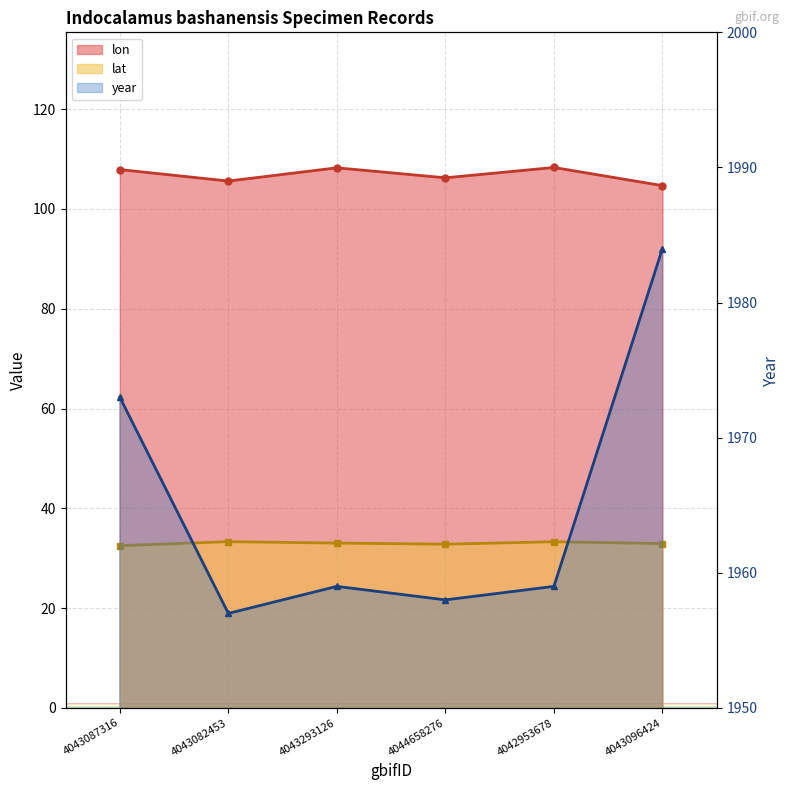

Reading left to right, list all the values displayed in this chart.

lon: 107.9	105.6	108.2	106.2	108.3	104.7
lat: 32.5	33.3	33.0	32.8	33.3	33.0
year: 1973.0	1957.0	1959.0	1958.0	1959.0	1984.0